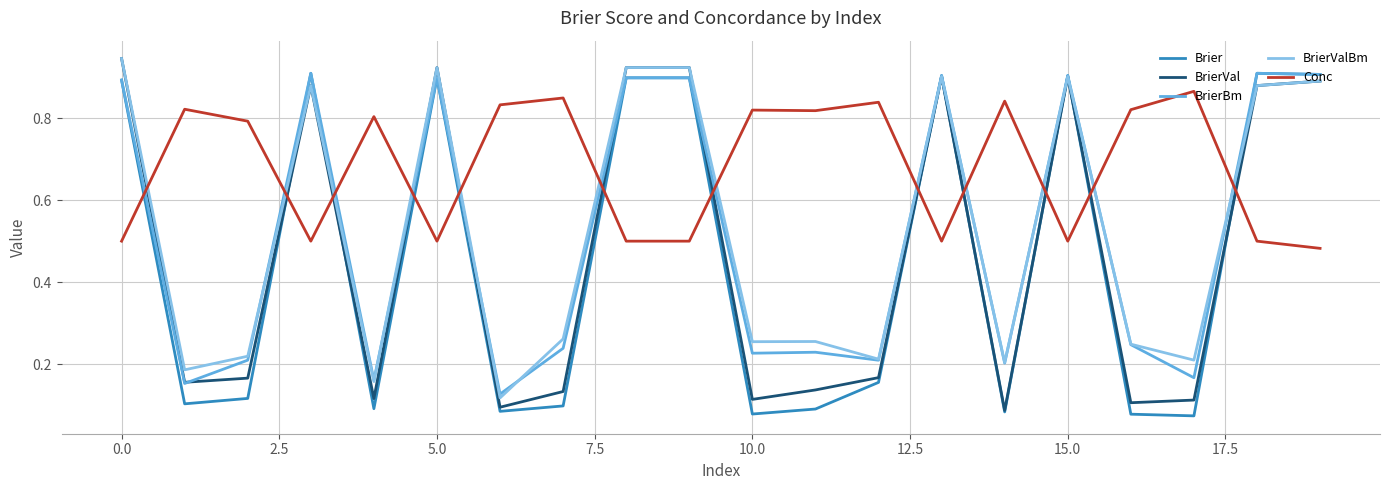

Which series has the largest total across all categories?

Conc